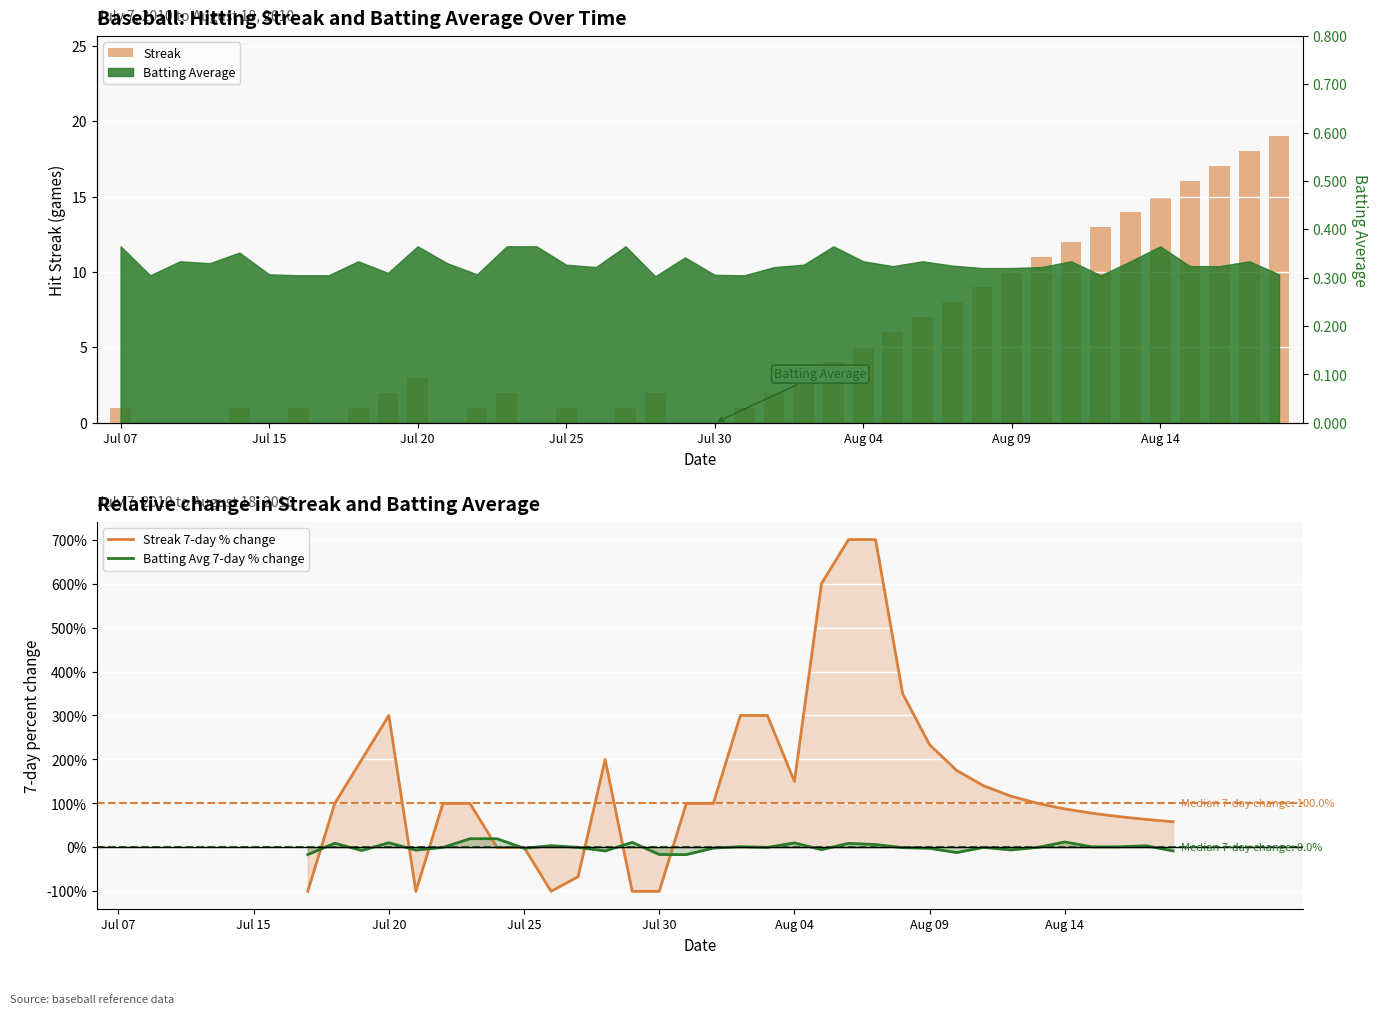

Reading left to right, what are all the values shown in this chart?

1	0	0	0	1	0	1	0	1	2	3	0	1	2	0	1	0	1	2	0	0	1	2	3	4	5	6	7	8	9	10	11	12	13	14	15	16	17	18	19